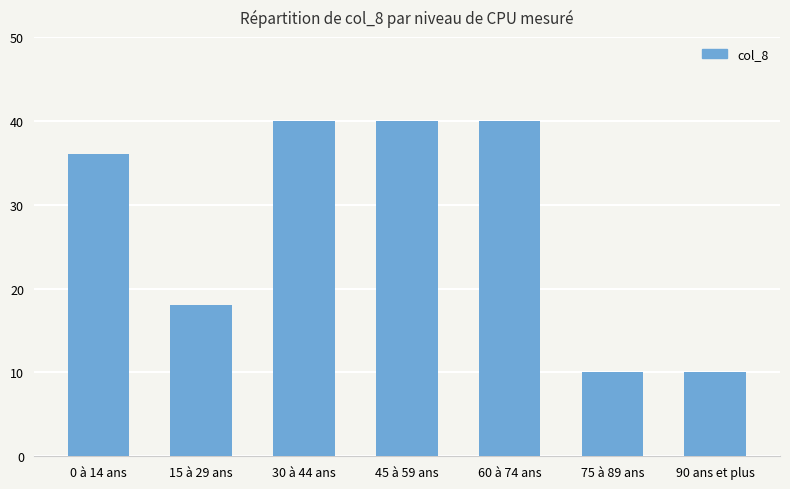

Where is the data nearest to the value 25?

15 à 29 ans